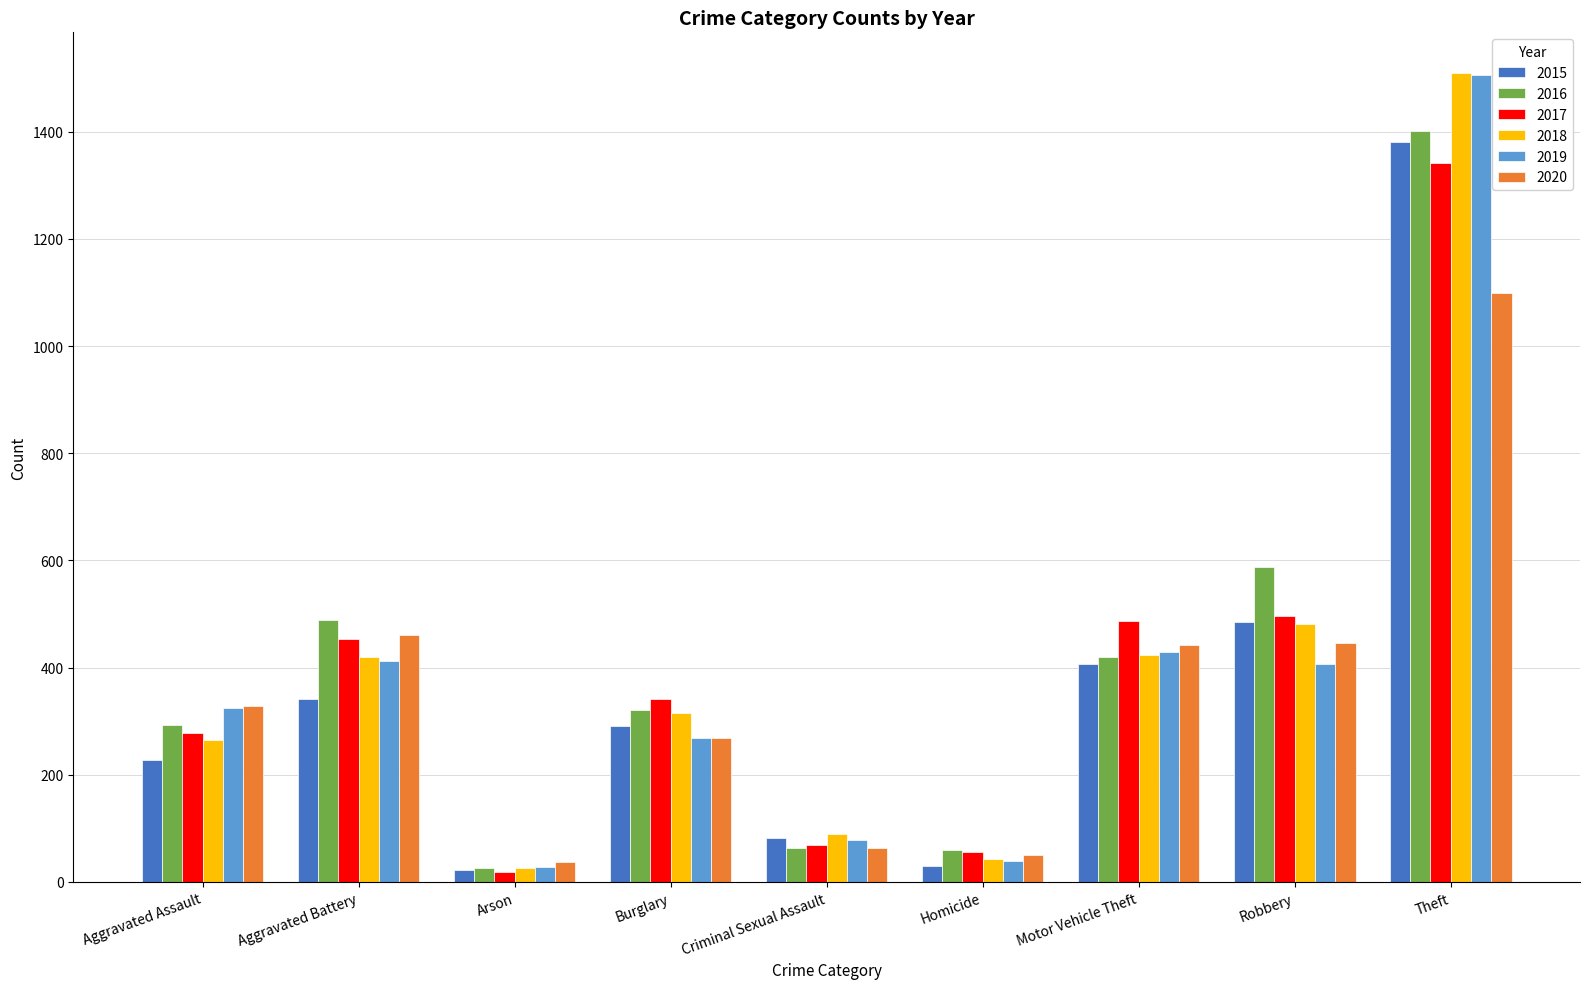

What is the approximate value of 2016 at Aggravated Battery?

488